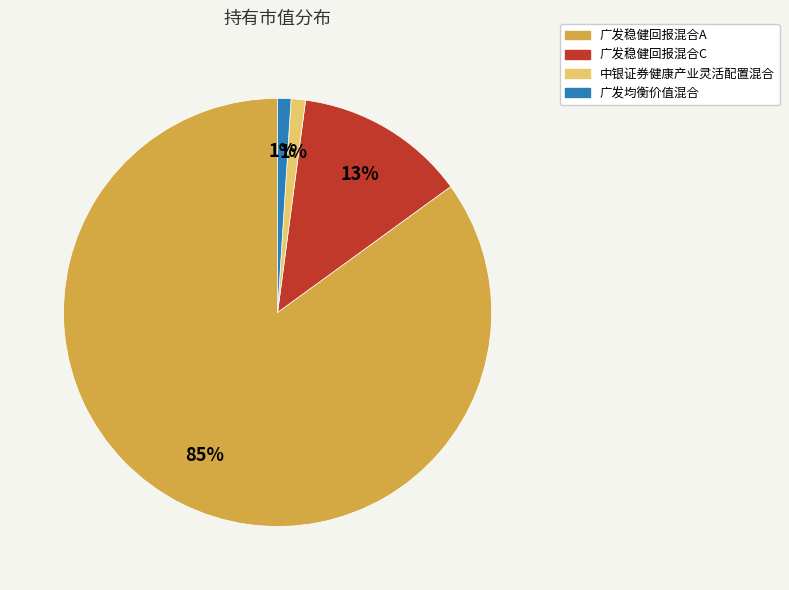

The 中银证券健康产业灵活配置混合 slice represents 1% of the pie. True or false?

True